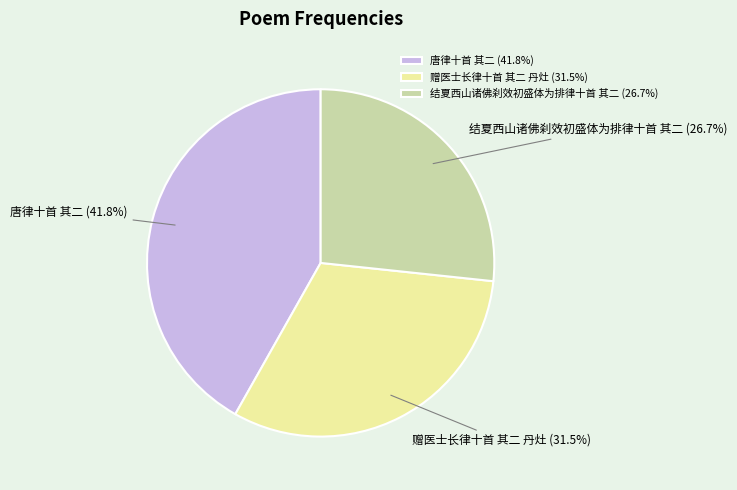

To the nearest percent, what percentage of the pie is 结夏西山诸佛刹效初盛体为排律十首 其二?

27%